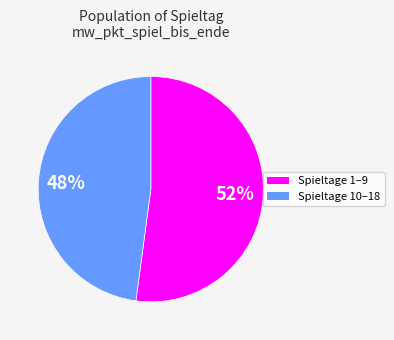

To the nearest percent, what is the difference between the largest and smallest slice percentages?

4%